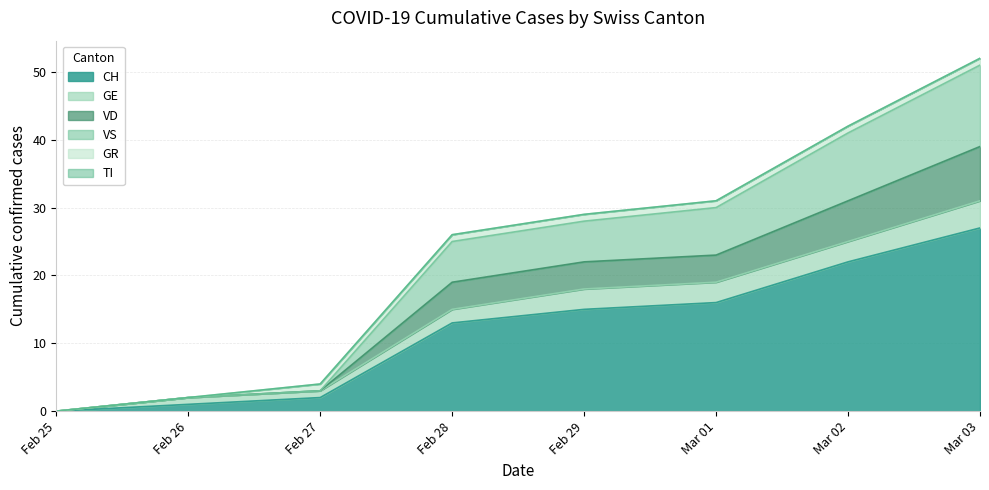

What is the difference between the maximum and second lowest values in the GR series?

1